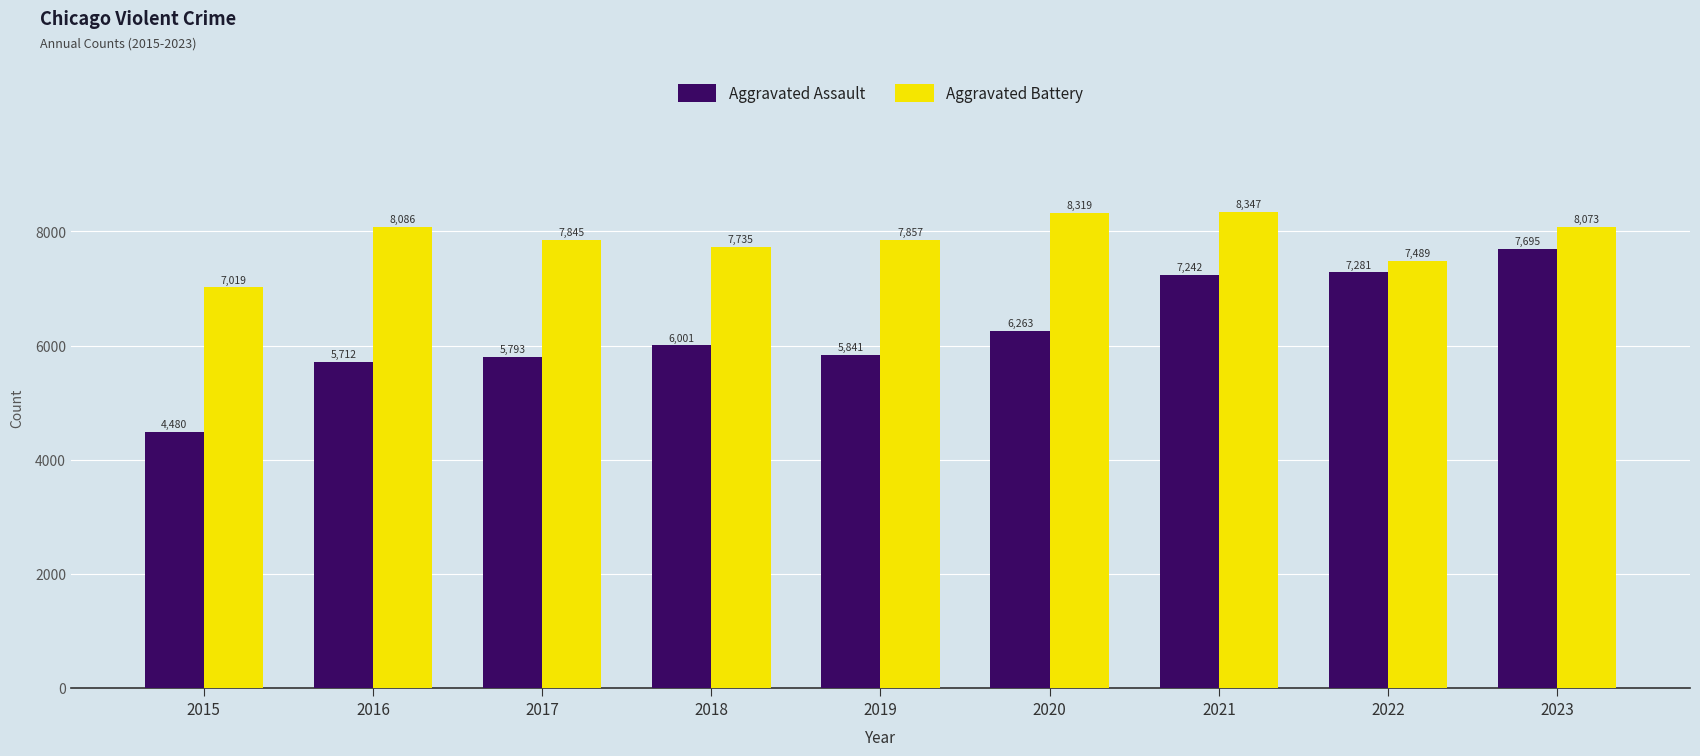

Which category has the highest value across all series?

2021